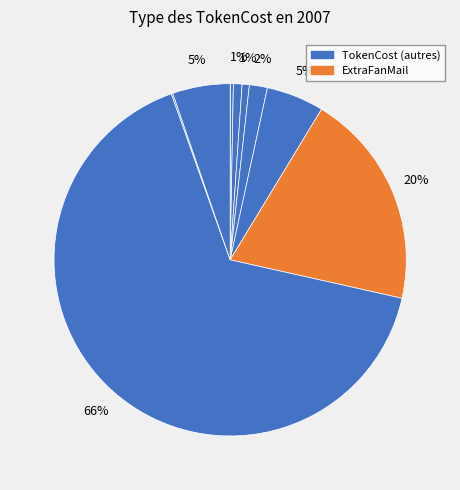

How many slices are in this pie chart?

10